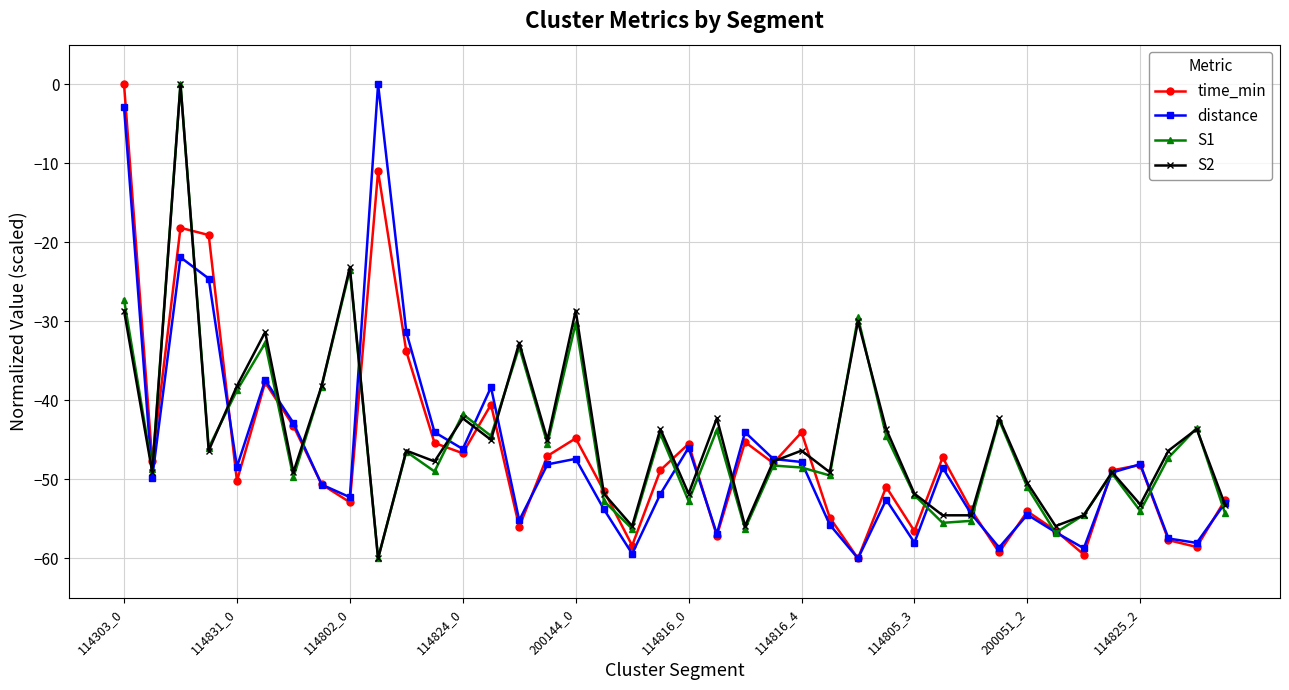

What is the value of the S1 point at the 9th from the left?

-23.5